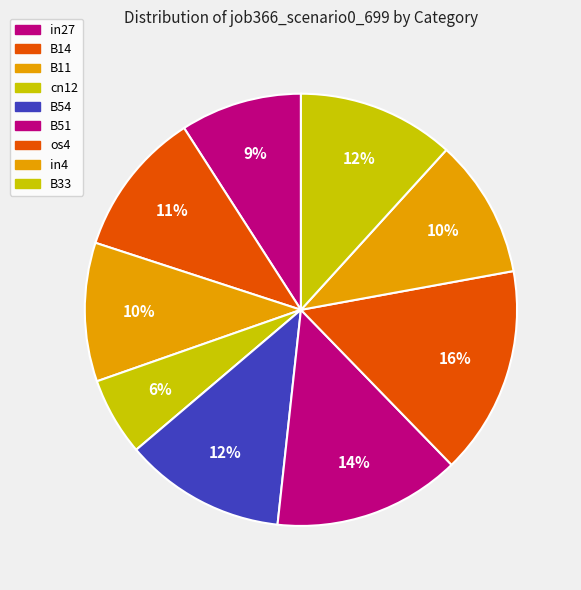

To the nearest percent, what is the difference between the B33 and cn12 slice percentages?

6%